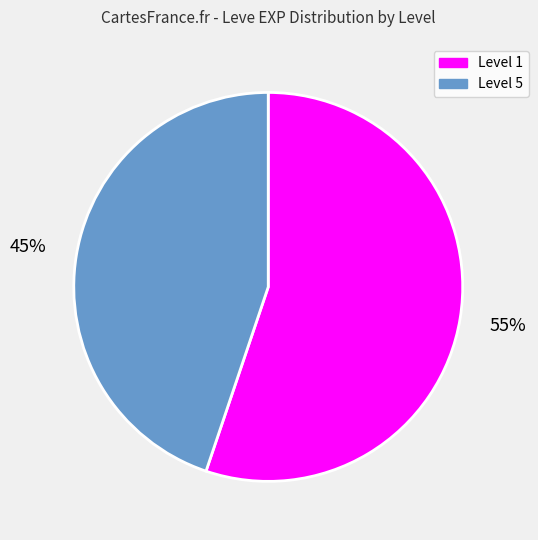

Rank the categories by value from highest to lowest.

Level 1, Level 5